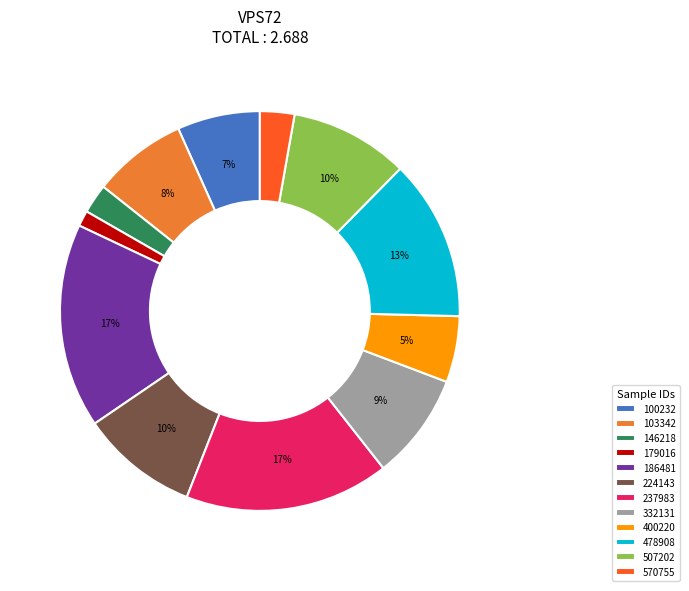

Combined, do 507202 and 186481 account for over 50%?

No